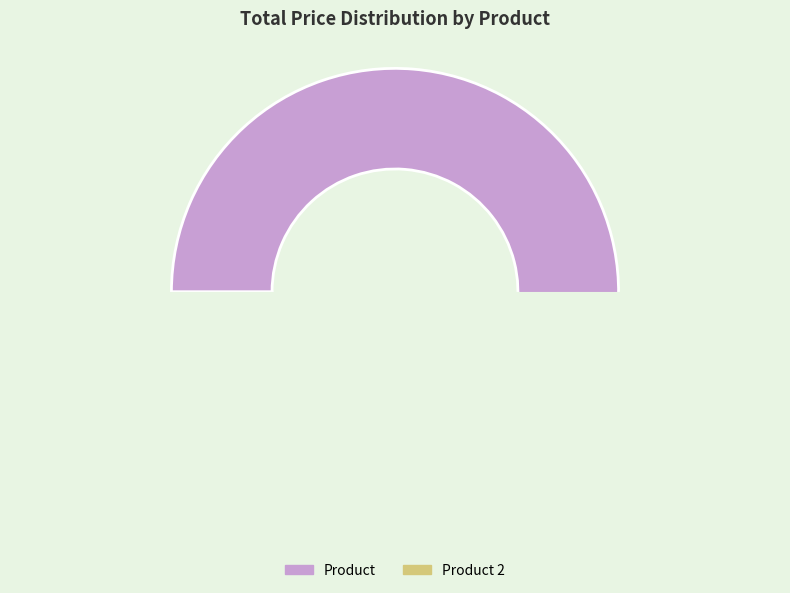

How many segments does this pie chart have?

2